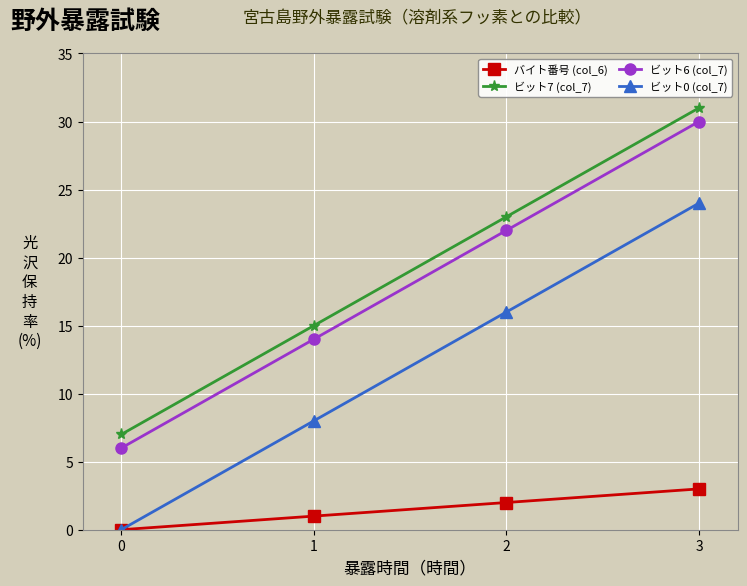

How many values in the バイト番号 (col_6) series are below 2?

2